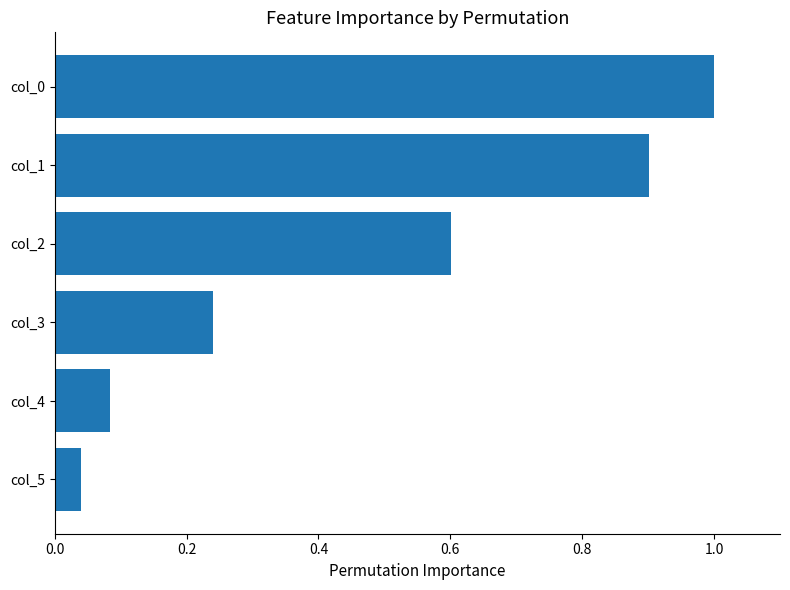

What is the maximum value shown in the chart?

1.0